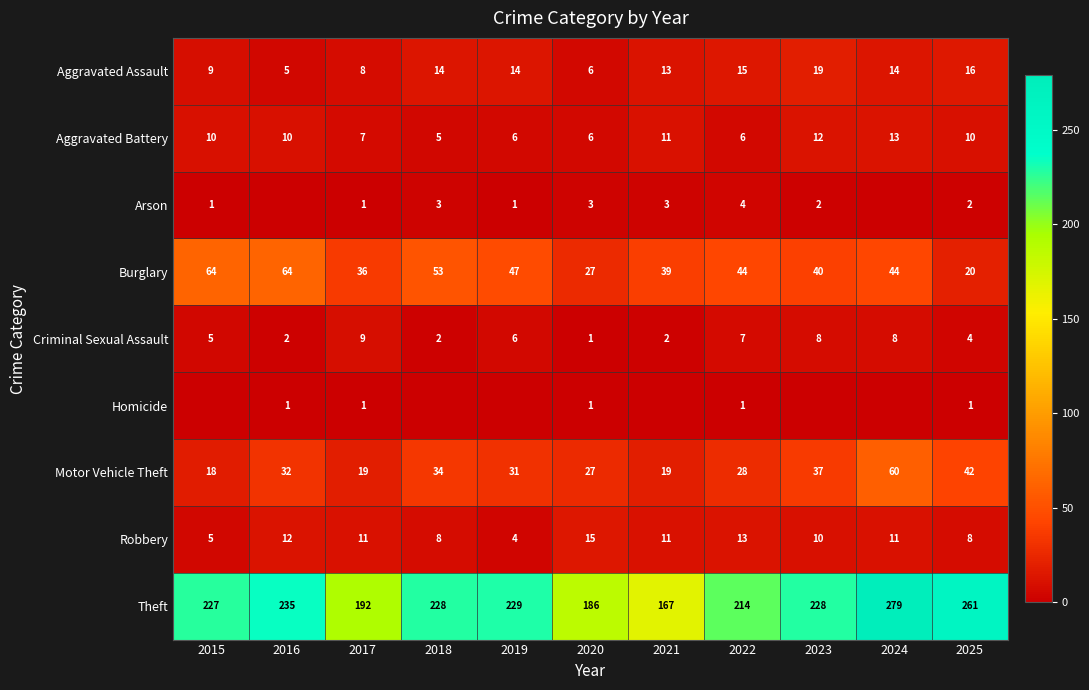

Count the Aggravated Battery values in the range 6 to 11.

8